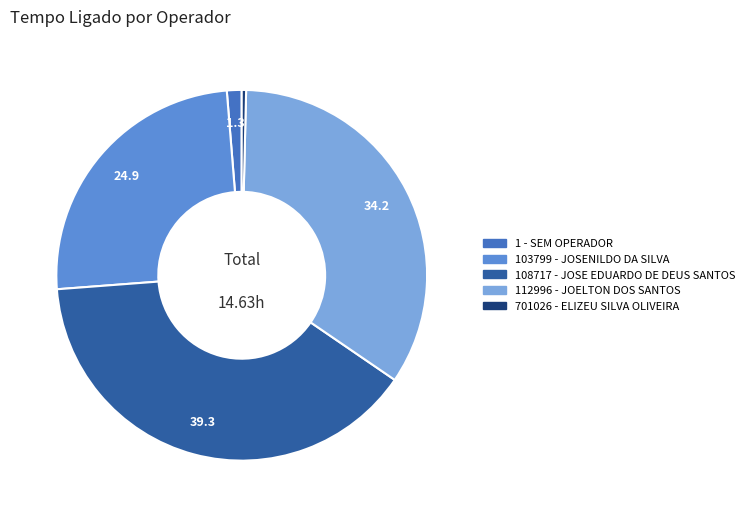

Which slice is the largest?

108717 - JOSE EDUARDO DE DEUS SANTOS